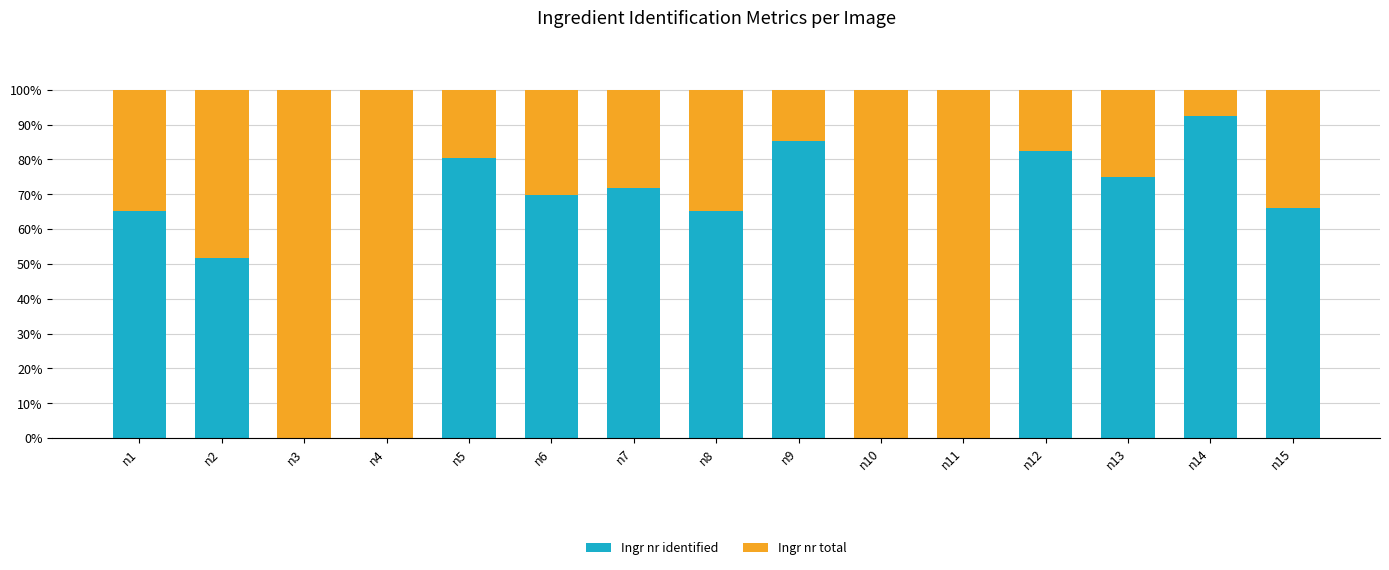

Is it true that Ingr nr identified equals 82.4 at n12?

True